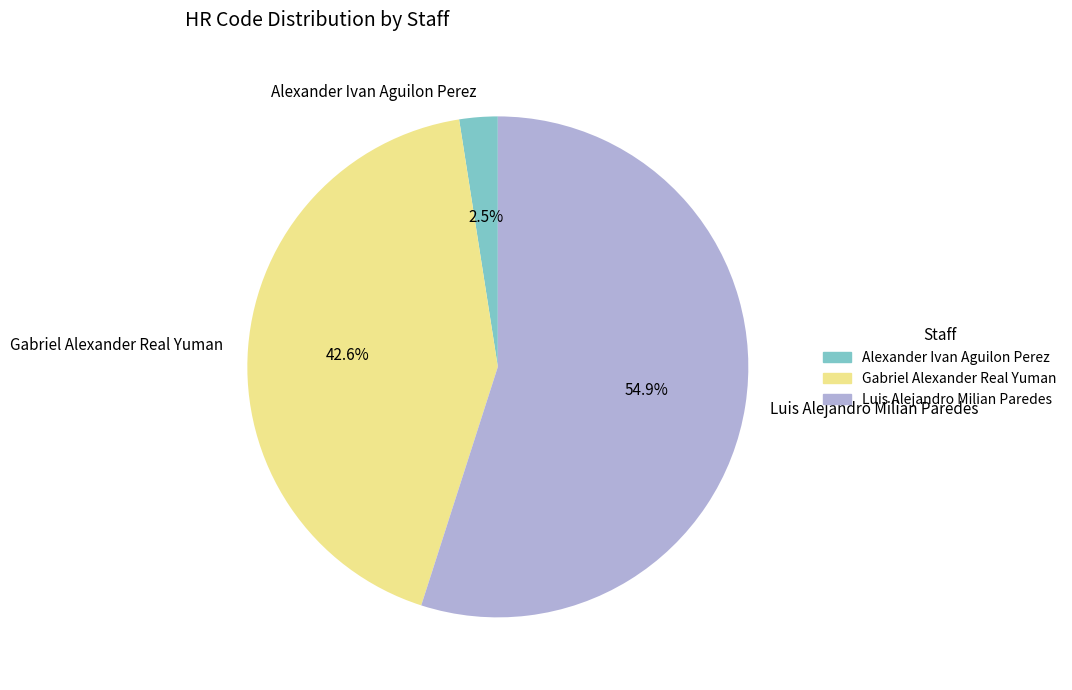

Is Alexander Ivan Aguilon Perez the majority of the pie?

No